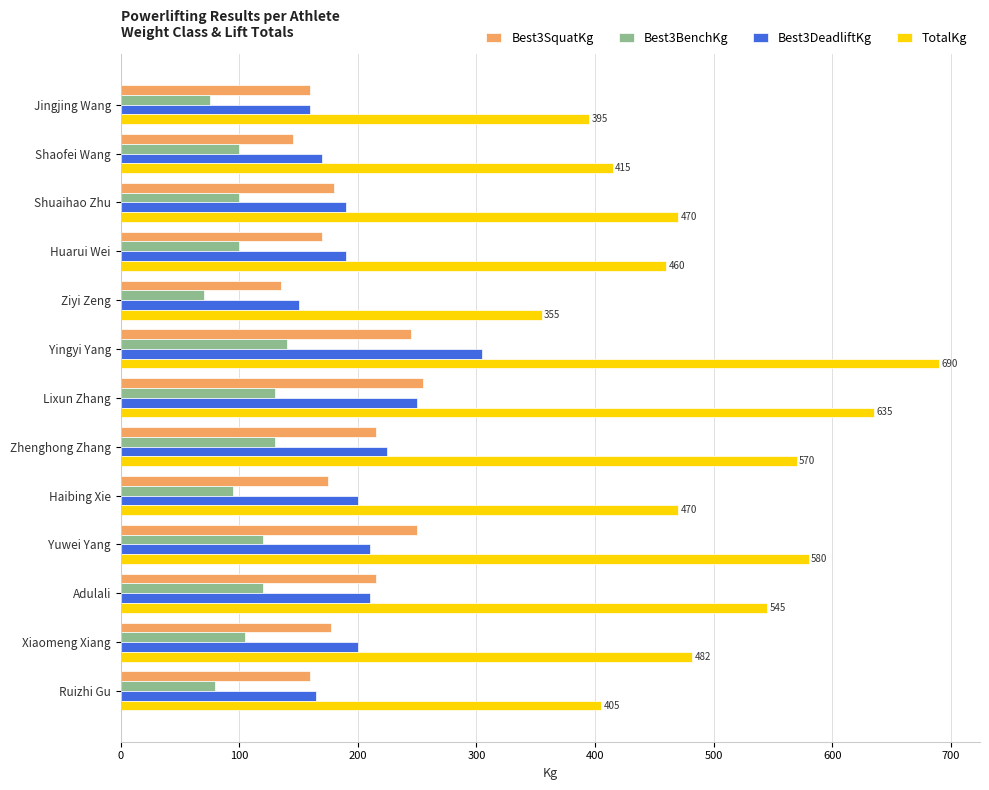

The value of Best3DeadliftKg at Haibing Xie is 337. True or false?

False